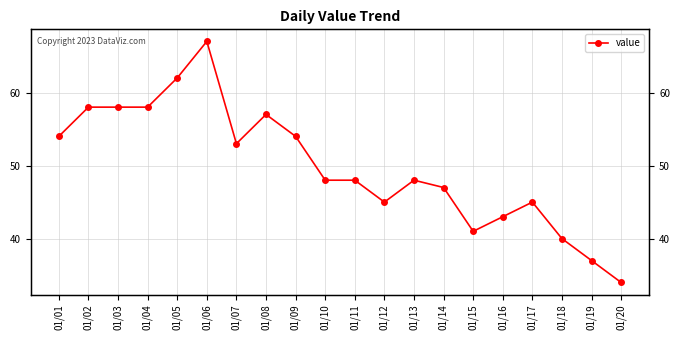

What is the difference between the maximum and second lowest values?

30